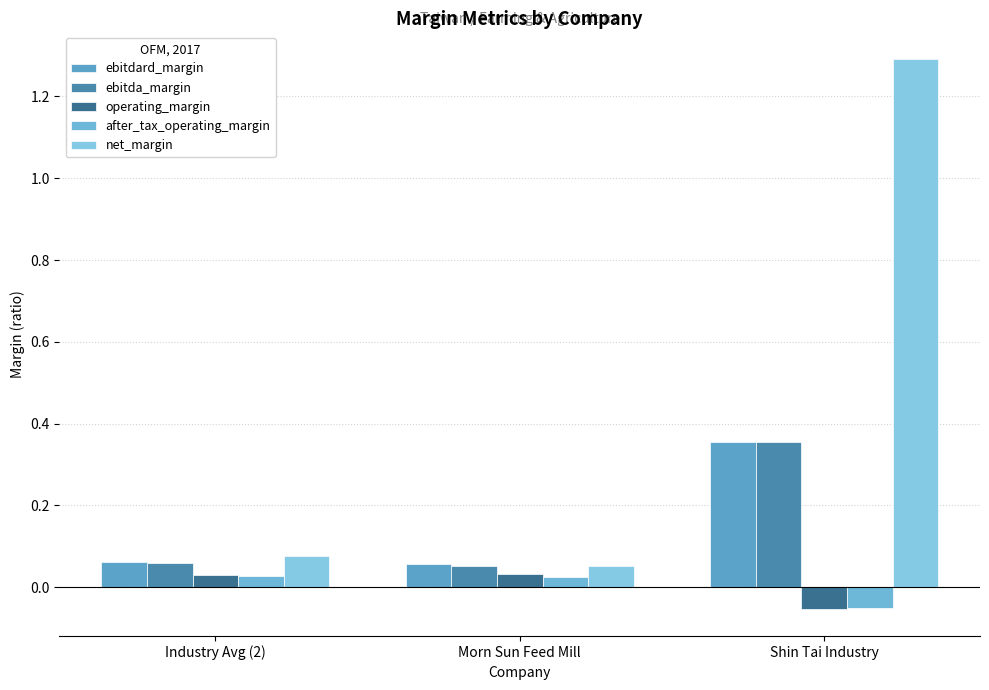

At how many categories does at least one series exceed 0?

3